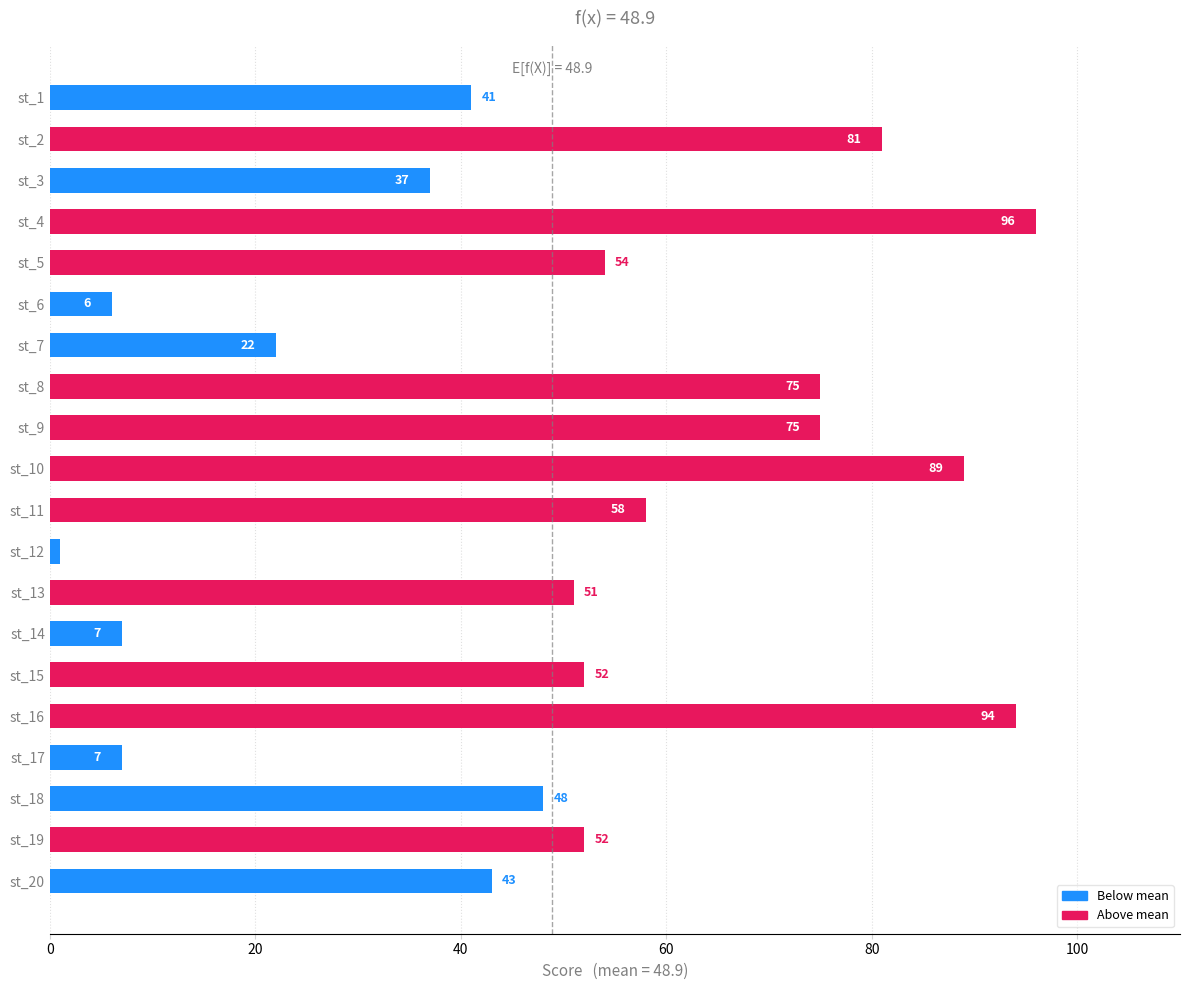

How many values are below 52?

10